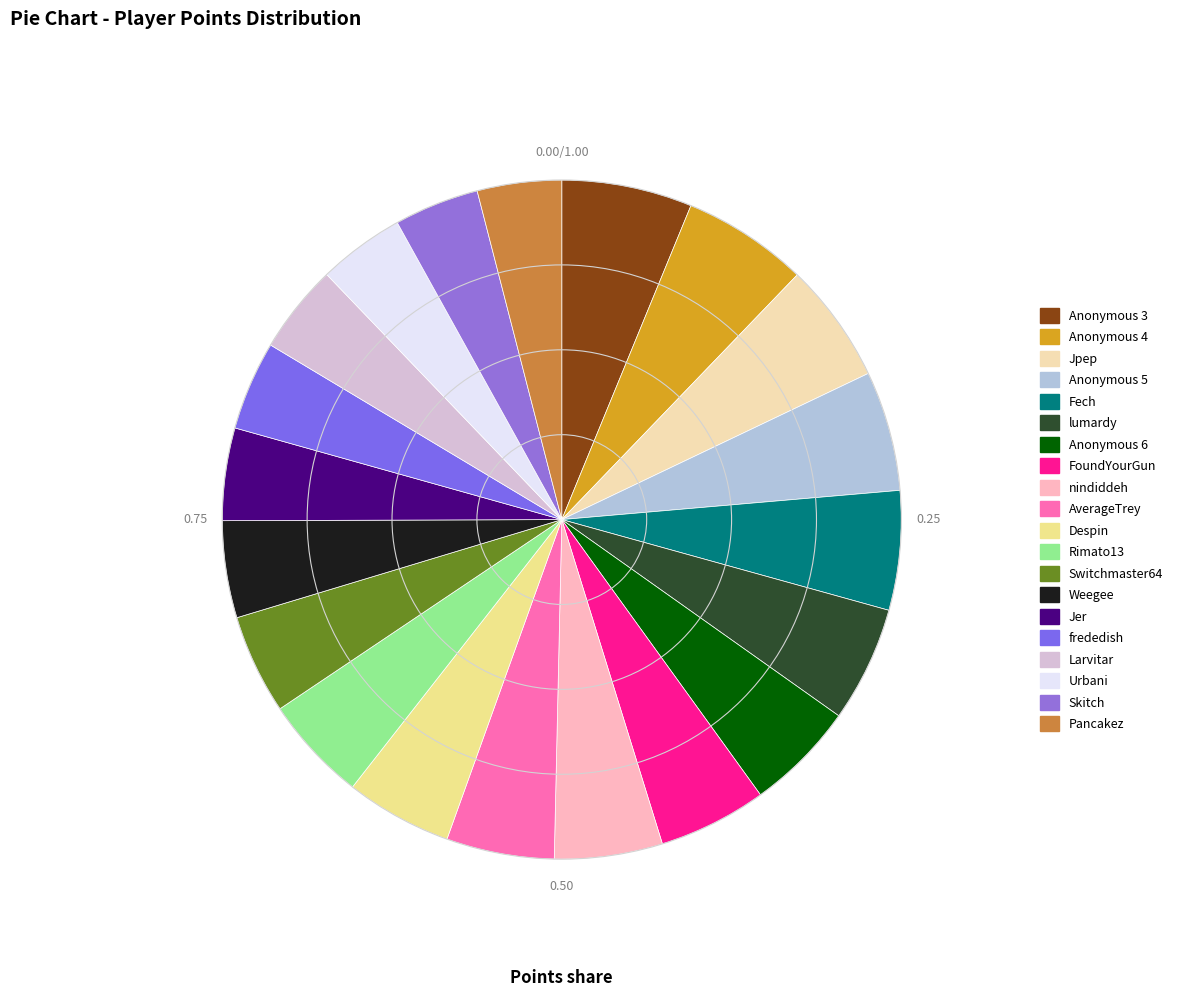

The Larvitar slice represents 4% of the pie. True or false?

True